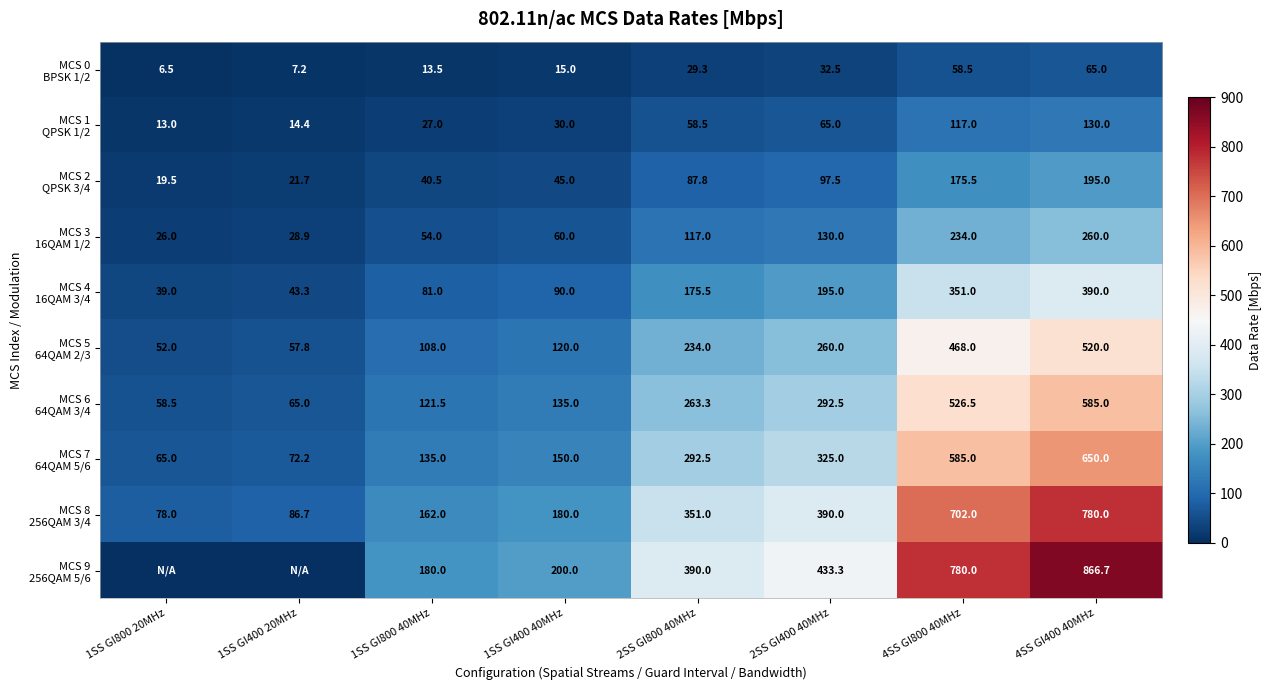

At how many categories does at least one series exceed 527?

2